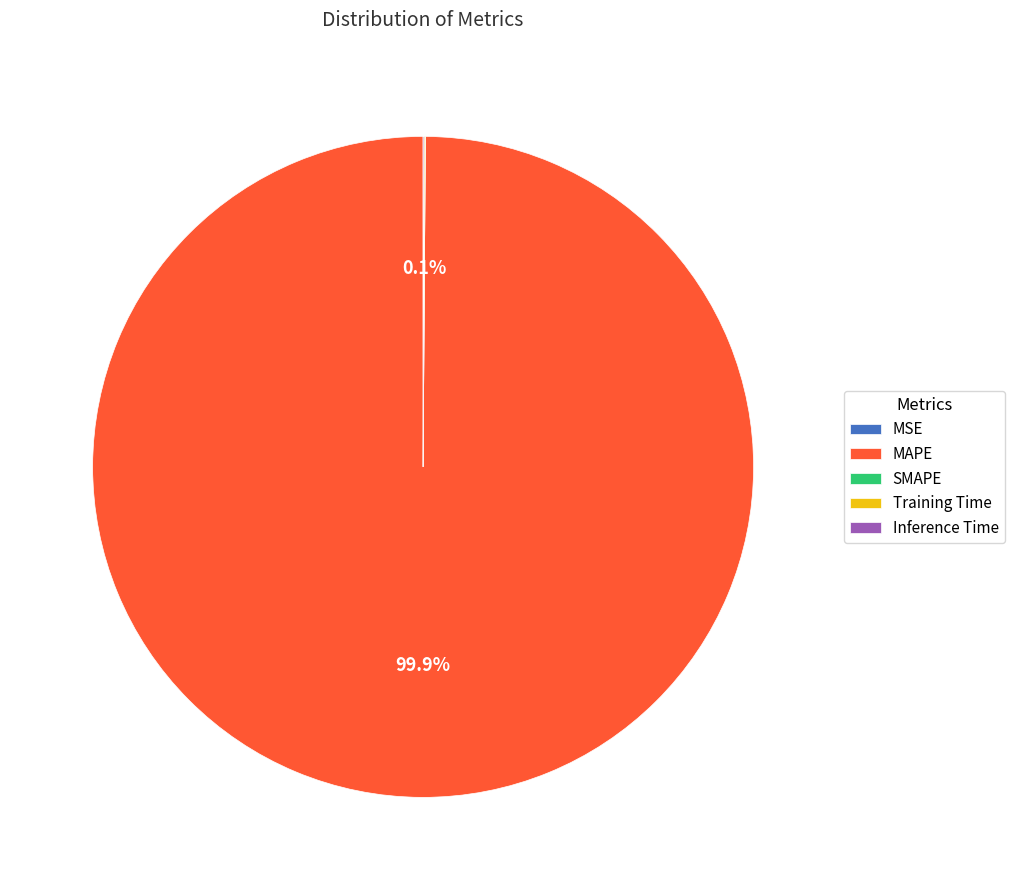

Which category has the biggest portion of the pie?

MAPE